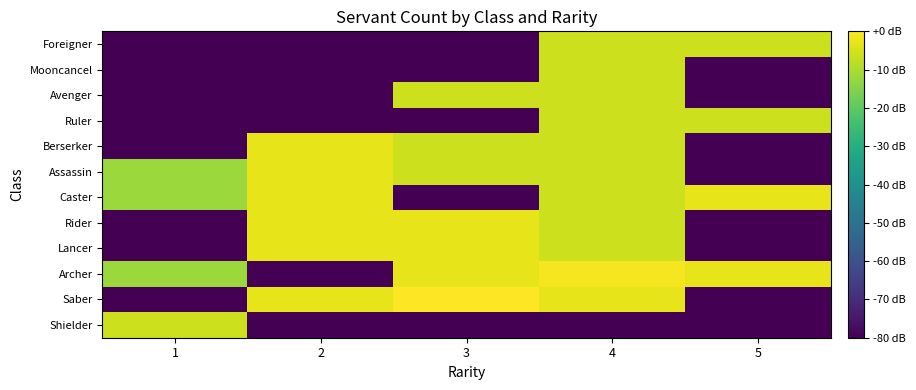

Reading left to right, list all the values displayed in this chart.

Shielder: 1=-6.0	2=-80.0	3=-80.0	4=-80.0	5=-80.0
Saber: 1=-80.0	2=-3.0	3=0.0	4=-3.0	5=-80.0
Archer: 1=-12.0	2=-80.0	3=-3.0	4=-1.2	5=-3.0
Lancer: 1=-80.0	2=-3.0	3=-3.0	4=-6.0	5=-80.0
Rider: 1=-80.0	2=-3.0	3=-3.0	4=-6.0	5=-80.0
Caster: 1=-12.0	2=-3.0	3=-80.0	4=-6.0	5=-3.0
Assassin: 1=-12.0	2=-3.0	3=-6.0	4=-6.0	5=-80.0
Berserker: 1=-80.0	2=-3.0	3=-6.0	4=-6.0	5=-80.0
Ruler: 1=-80.0	2=-80.0	3=-80.0	4=-6.0	5=-6.0
Avenger: 1=-80.0	2=-80.0	3=-6.0	4=-6.0	5=-80.0
Mooncancel: 1=-80.0	2=-80.0	3=-80.0	4=-6.0	5=-80.0
Foreigner: 1=-80.0	2=-80.0	3=-80.0	4=-6.0	5=-6.0